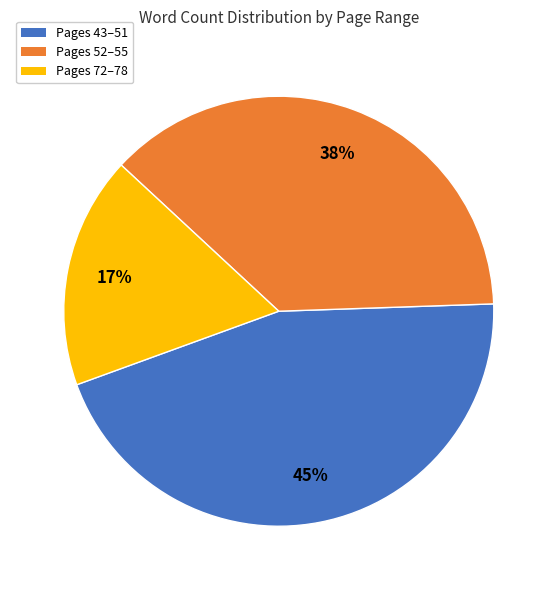

To the nearest percent, what is the average slice percentage?

33%